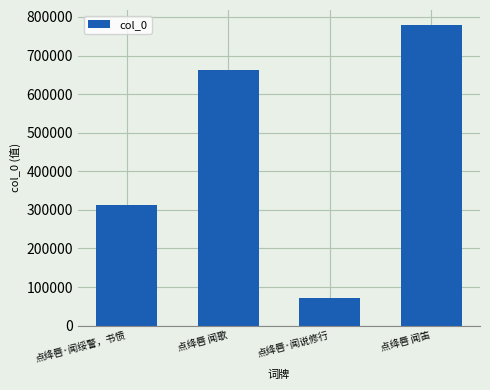

What is the change in value from 点绛唇·闻绥警，书愤 to 点绛唇·闻说修行?

-242321